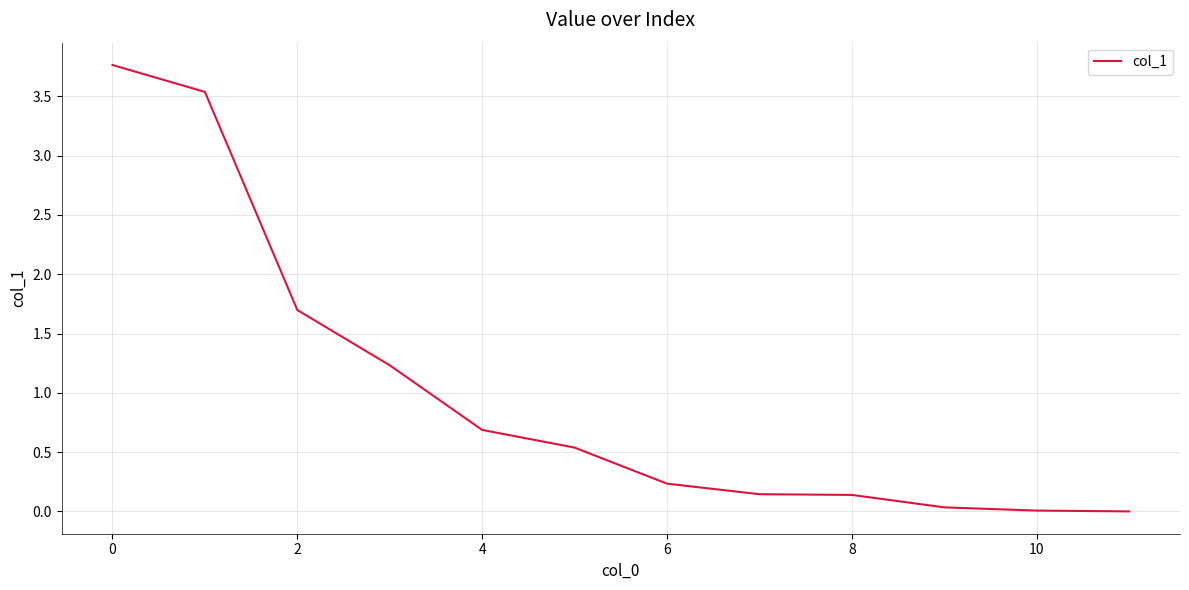

What is the difference between the maximum and minimum values?

3.8